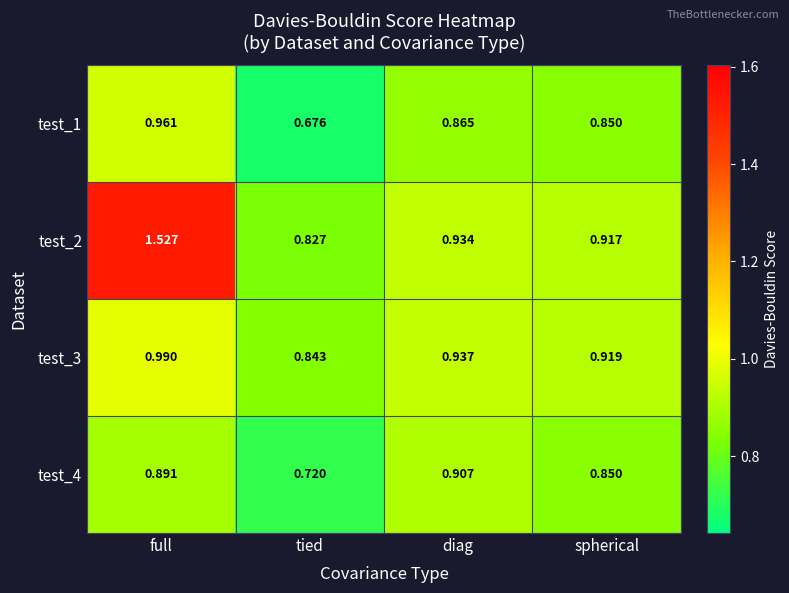

Is the value of test_3 at tied greater than the value of test_2 at diag?

No